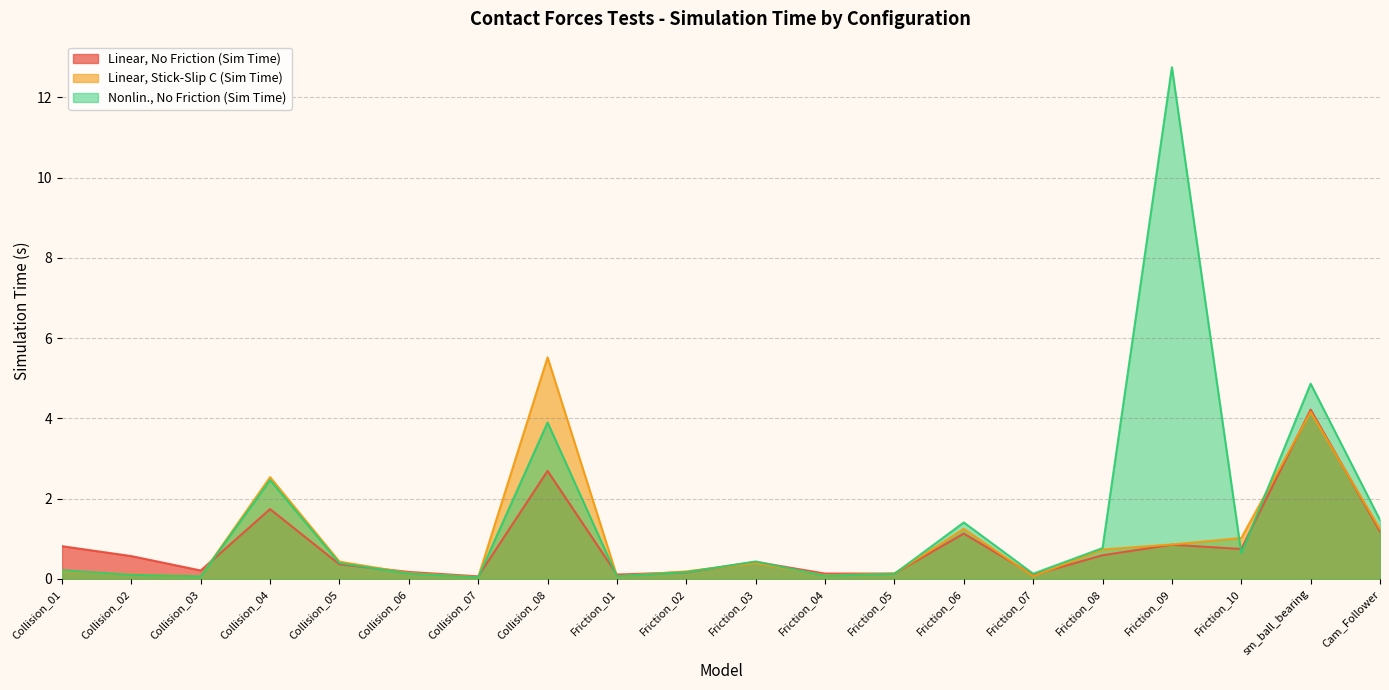

Which label corresponds to the smallest value in the chart?

Collision_07